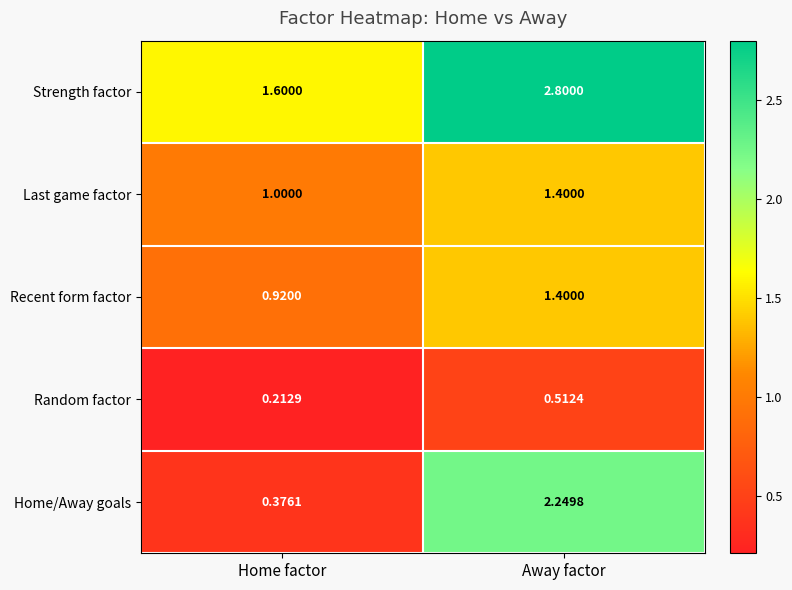

Where does the Strength factor series first go above 2?

Away factor